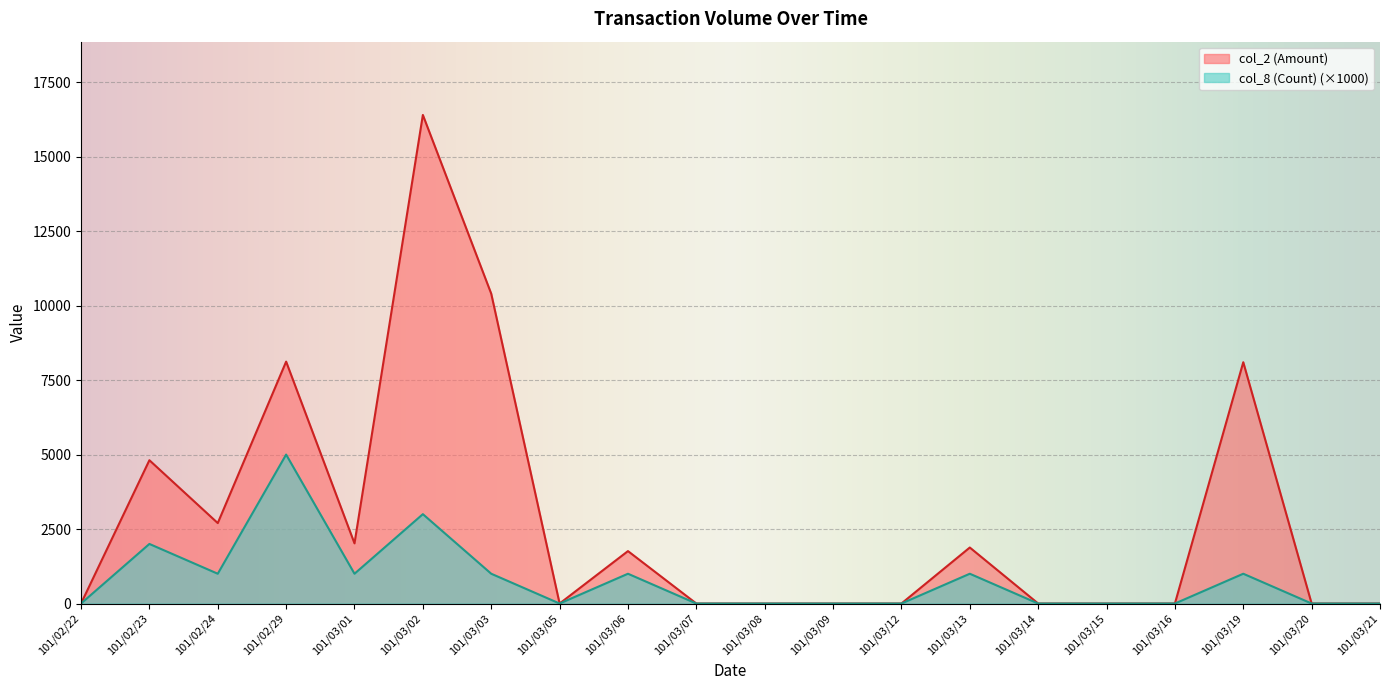

What is the label of the 6th point from the left?

101/03/02